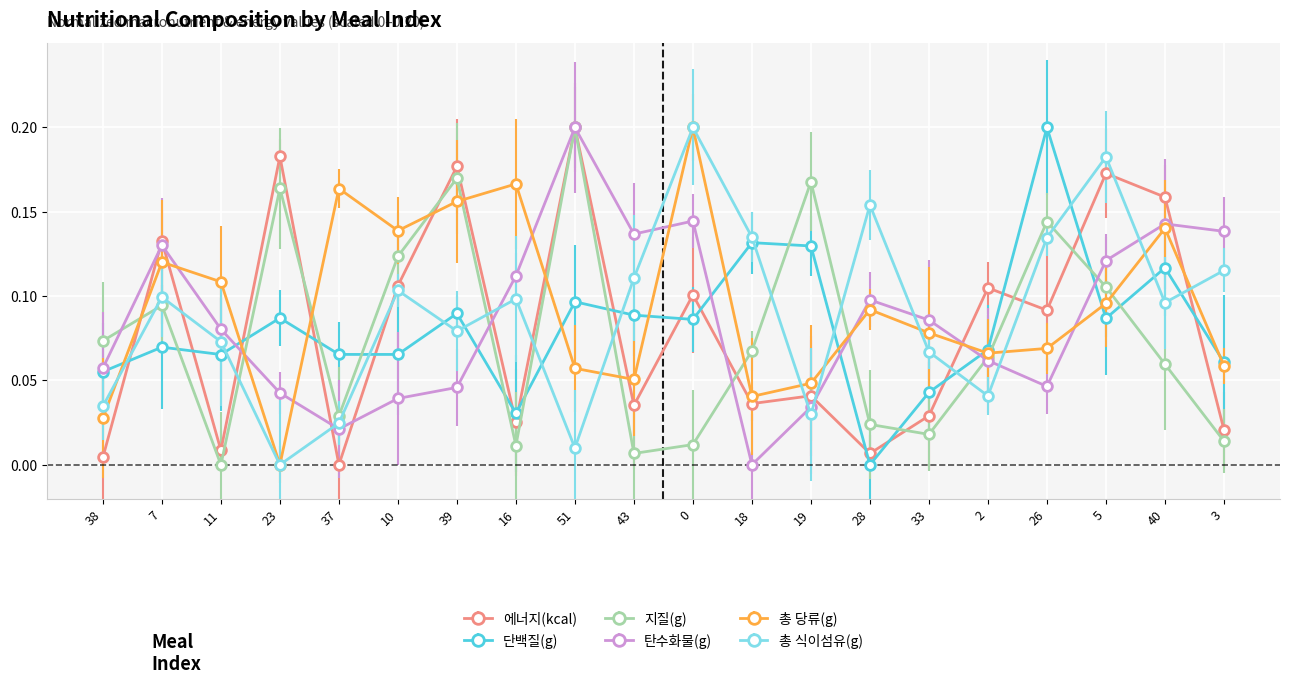

Where is the first local minimum for 지질(g)?

11